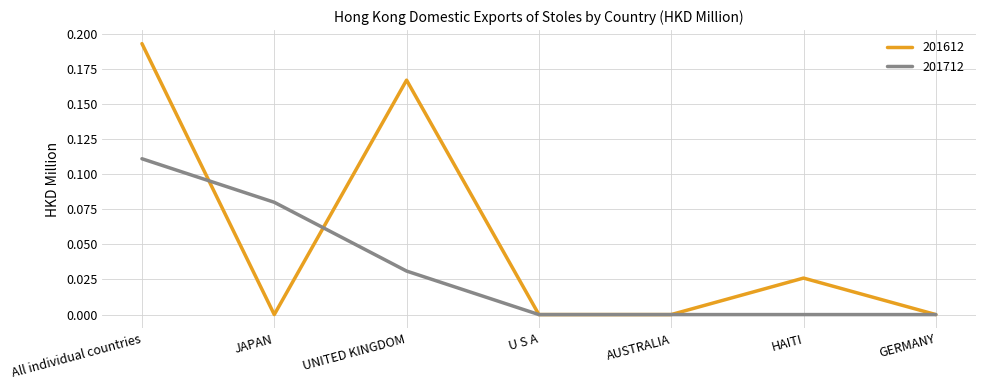

Count the number of data series in this chart.

2